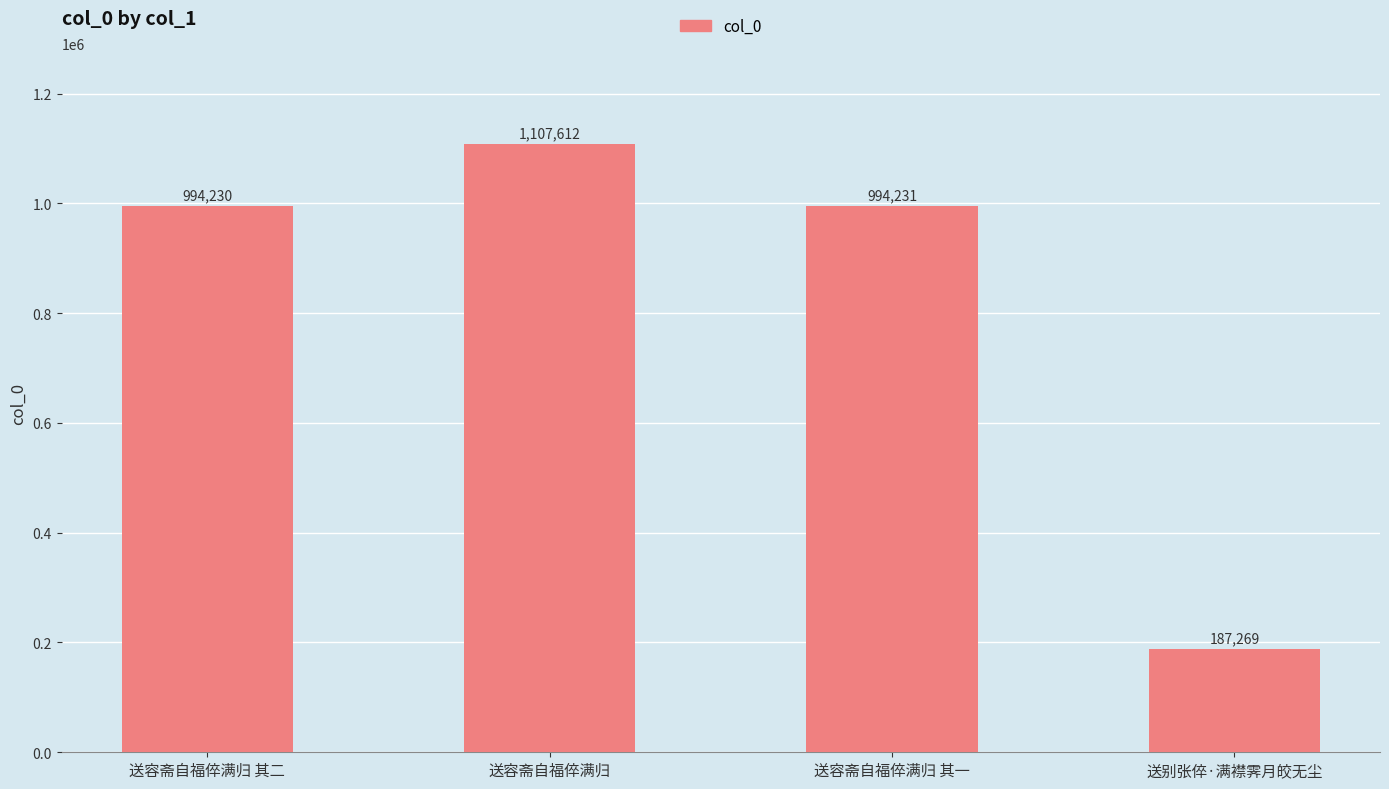

The chart shows a value of 994231 at 送容斋自福倅满归 其一. True or false?

True